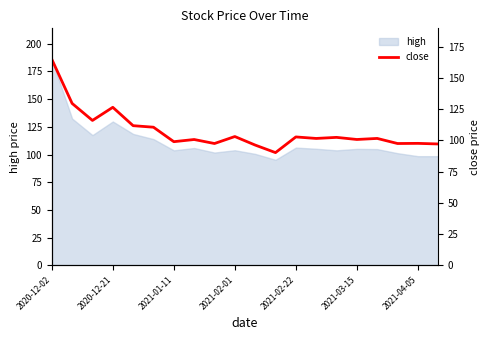

What is the difference between the maximum and second lowest values?

68.7